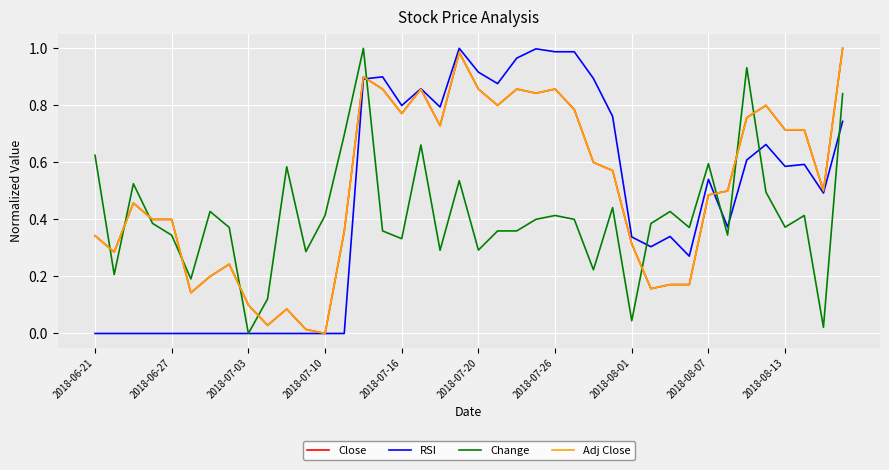

True or false: Change and Close cross at least once.

True